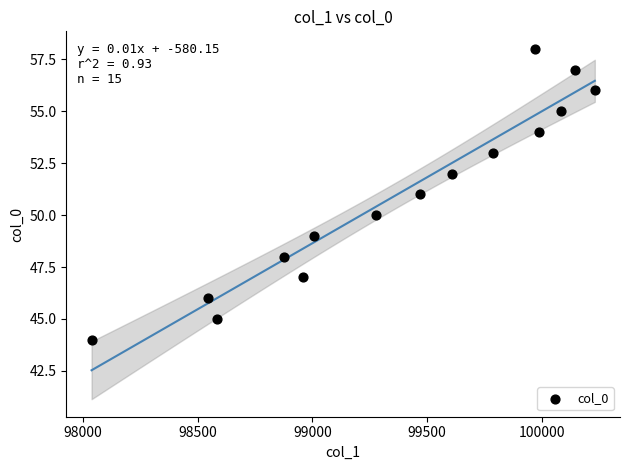

What is the range of Y values (max minus min)?

14